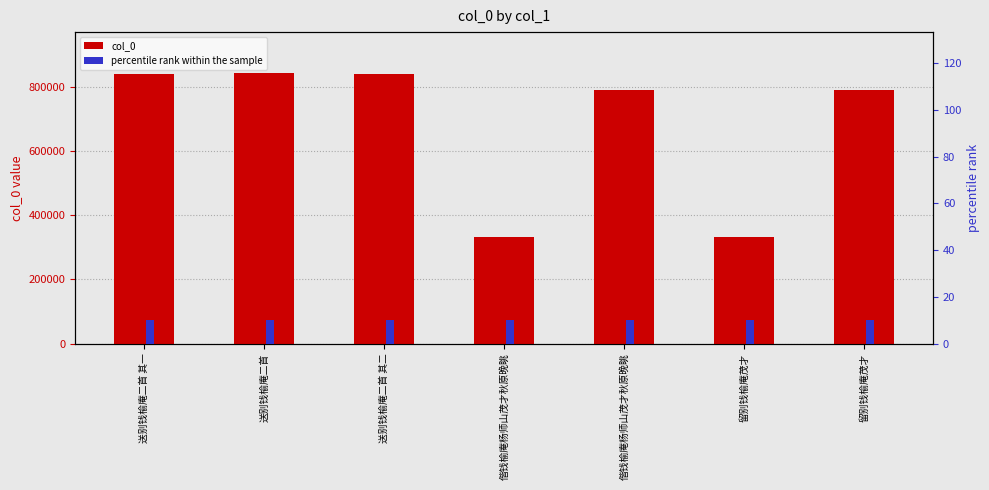

What are all the series names shown in the legend?

col_0, percentile rank within the sample